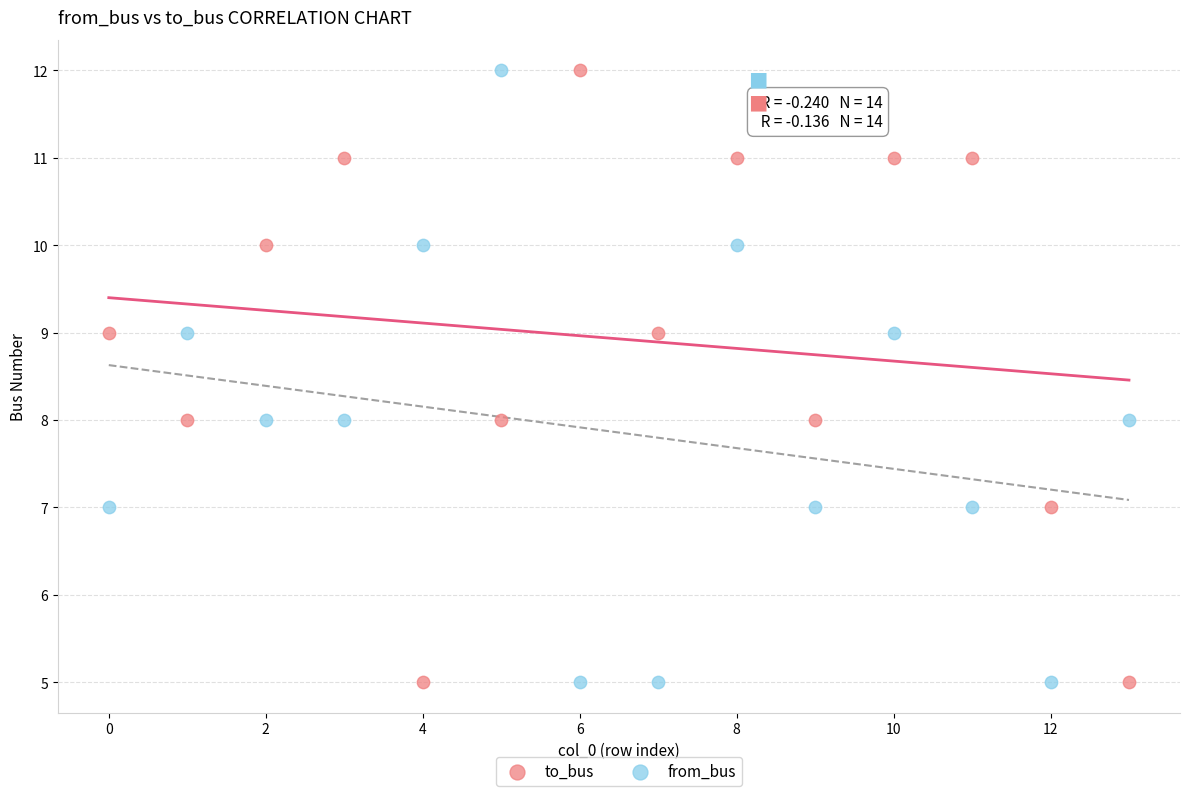

Across all data points, what is the range of Y values (max minus min)?

7